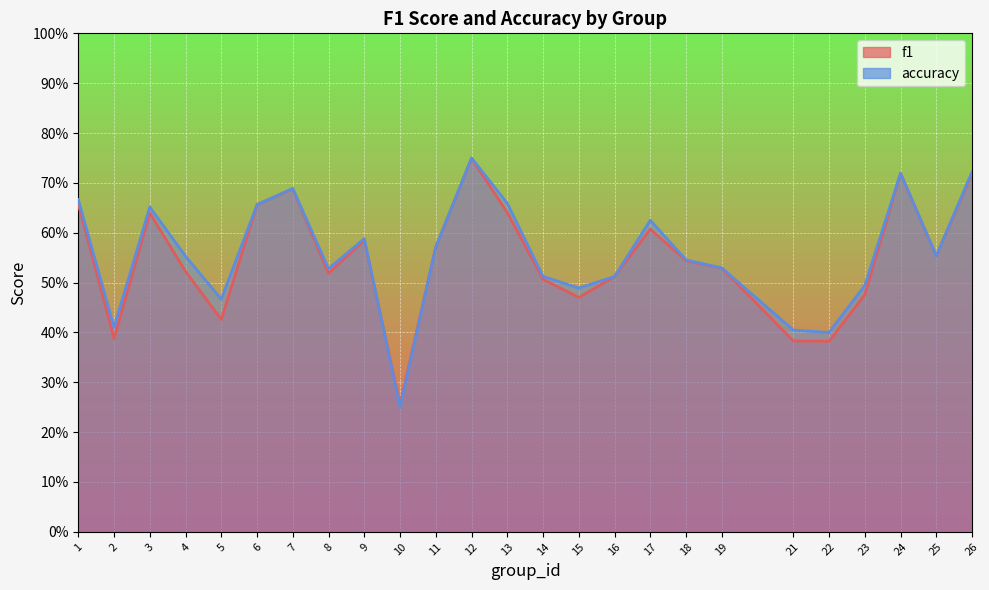

Which series has the largest range (max minus min)?

accuracy